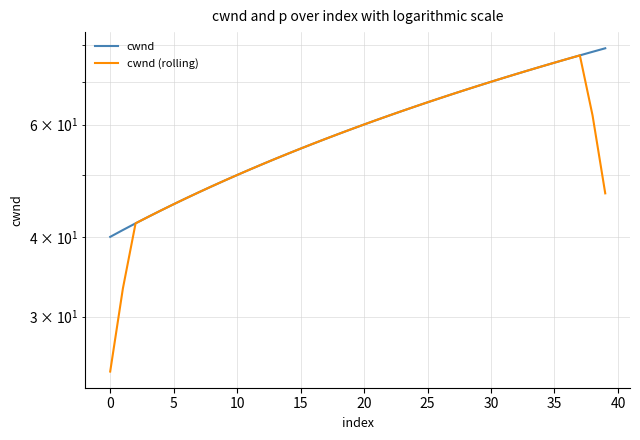

Which series changed the most between 13 and 17?

cwnd